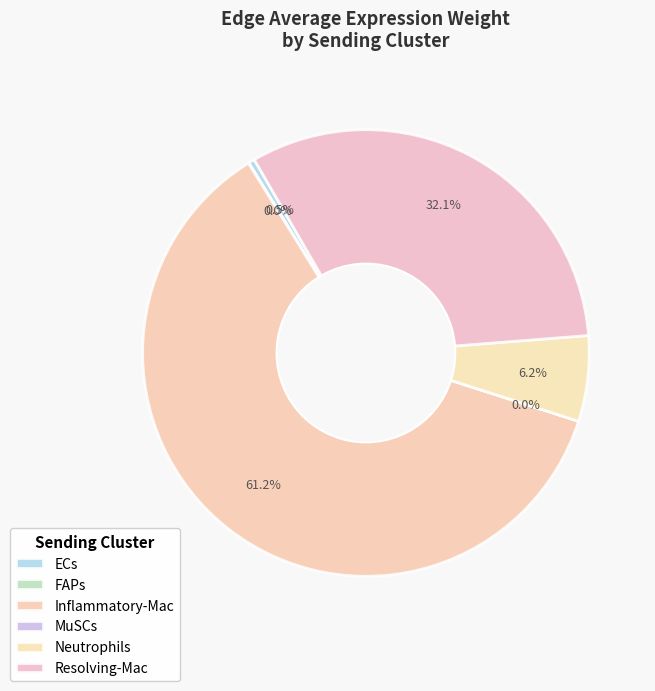

What is the majority slice?

Inflammatory-Mac